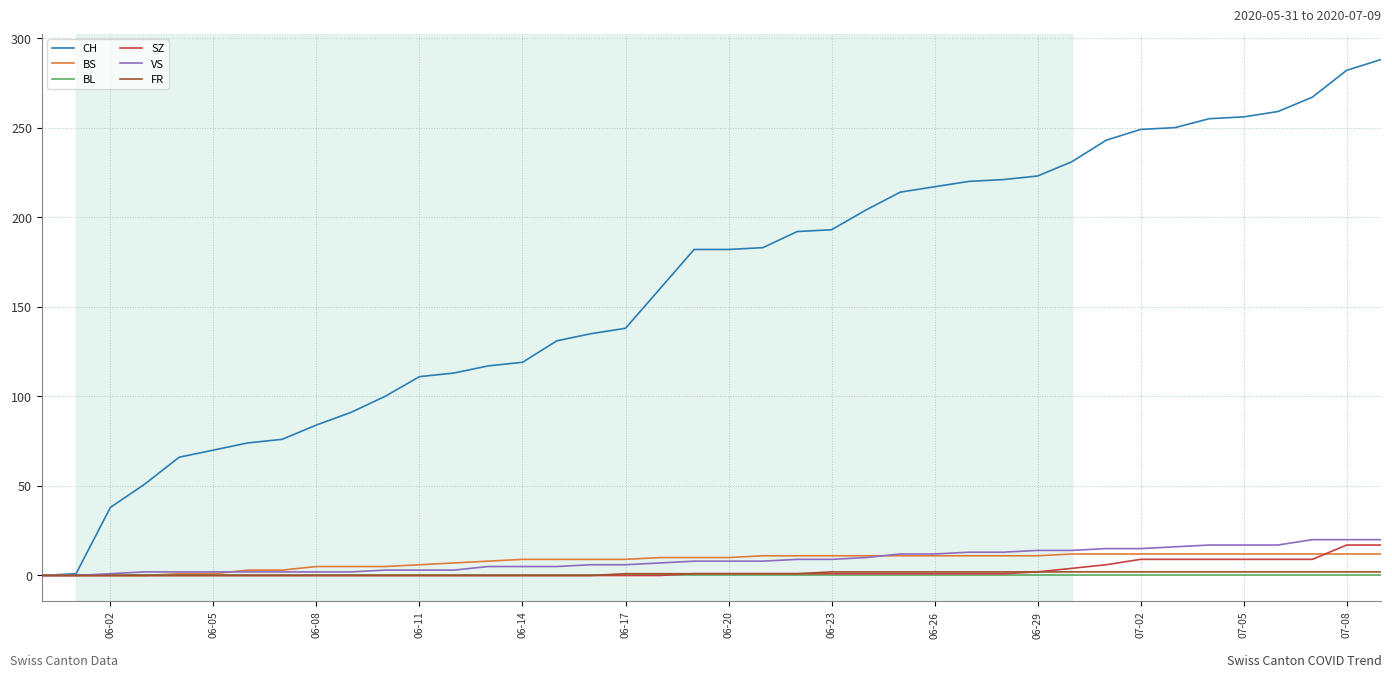

How many lines are shown in the chart?

6